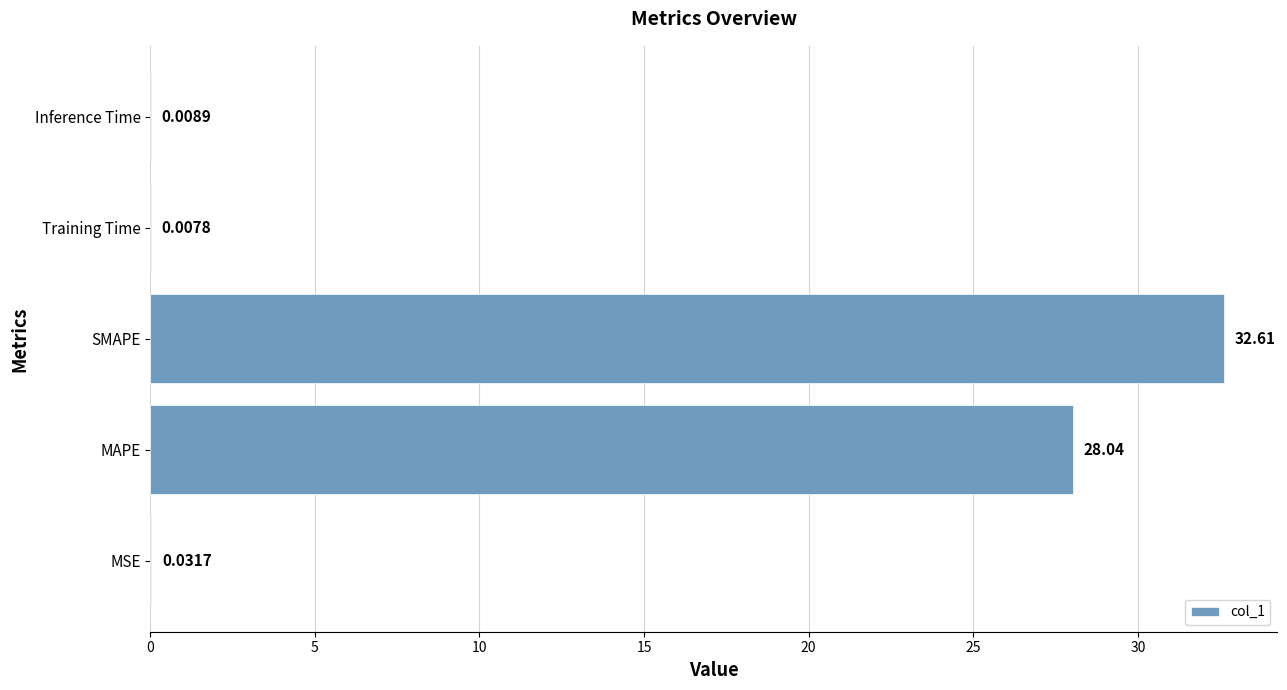

What is the sum of all values?

60.7